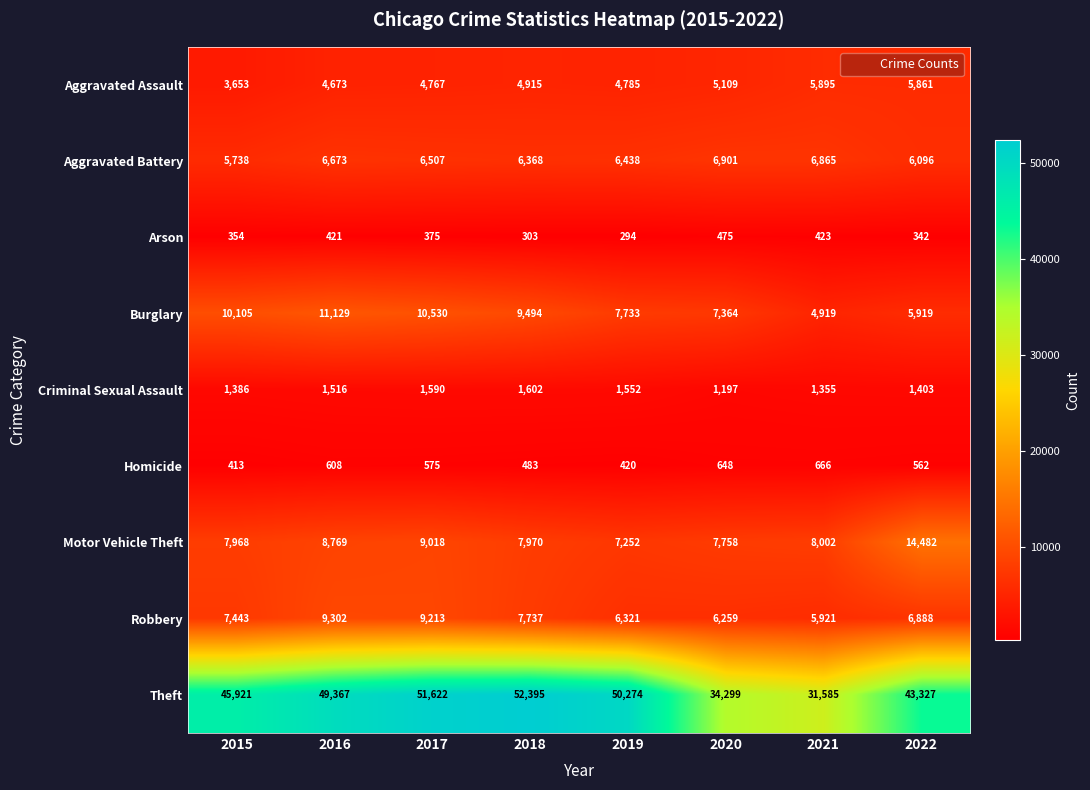

What is the difference between the maximum and second lowest values in the Criminal Sexual Assault series?

247